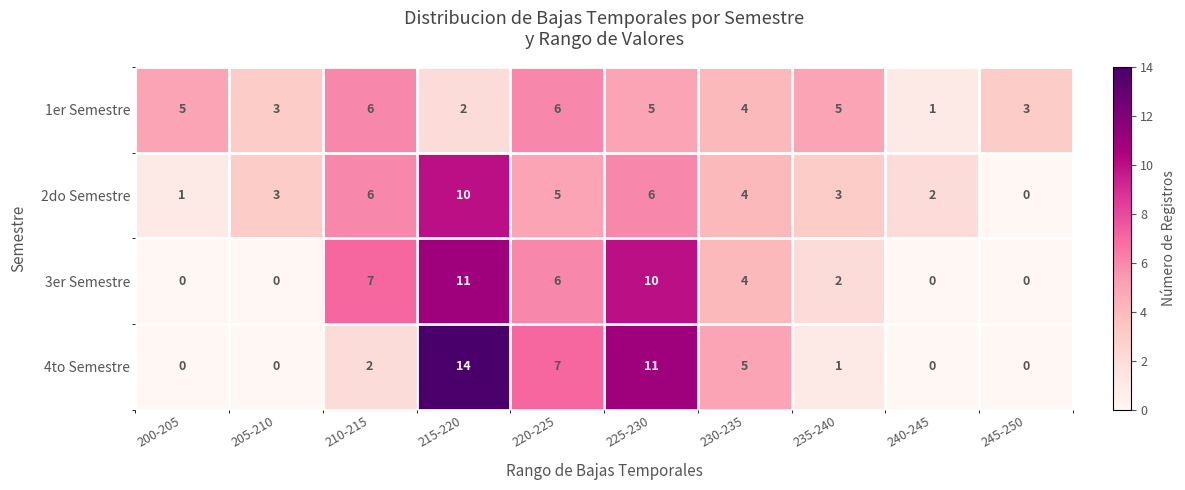

Rank the series by their maximum value, from lowest to highest.

1er Semestre, 2do Semestre, 3er Semestre, 4to Semestre